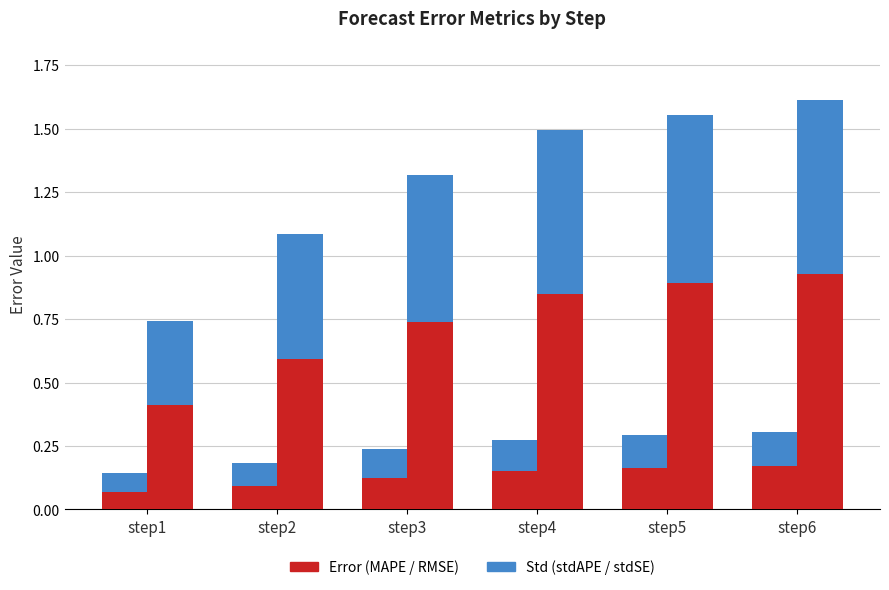

Which series has the largest range (max minus min)?

RMSE_step